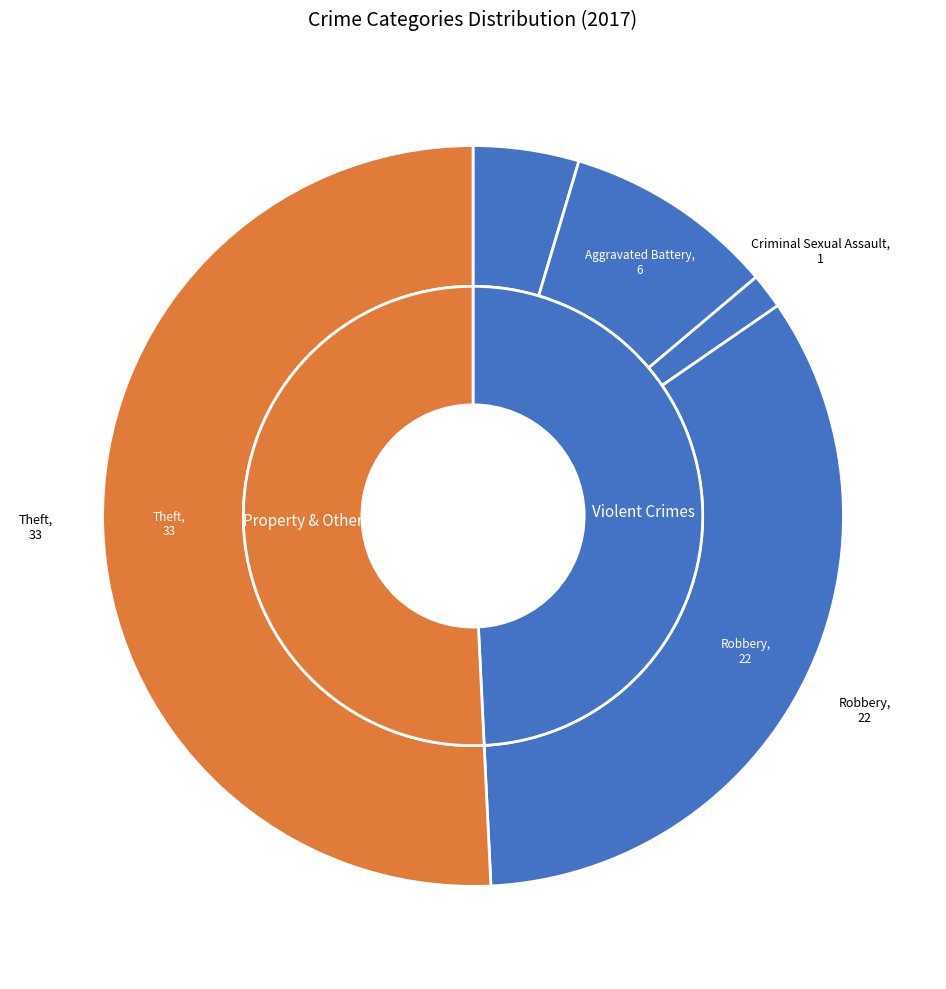

What is the smallest slice in the pie chart?

Criminal Sexual Assault